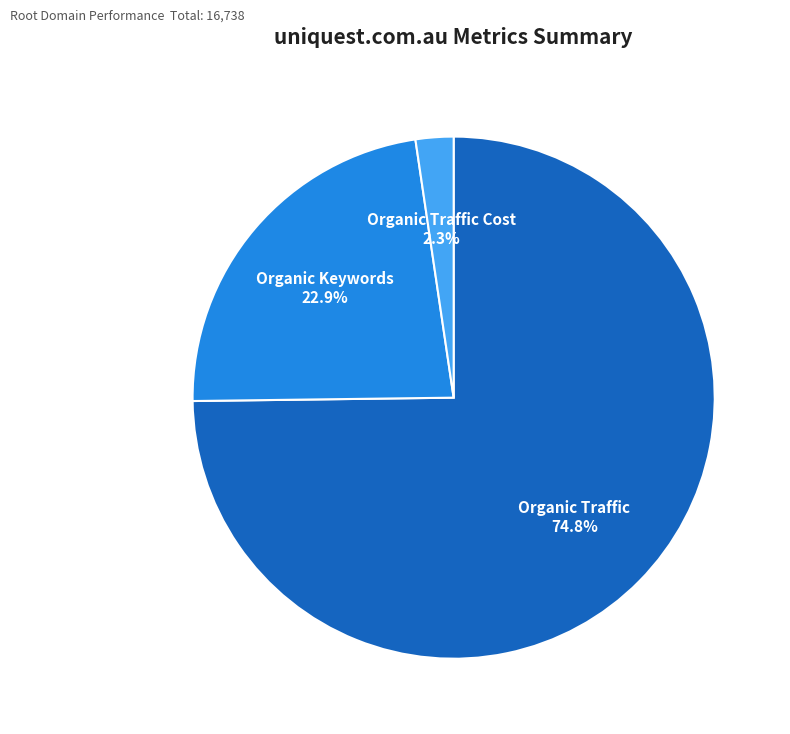

Is there a majority slice in this chart?

Yes